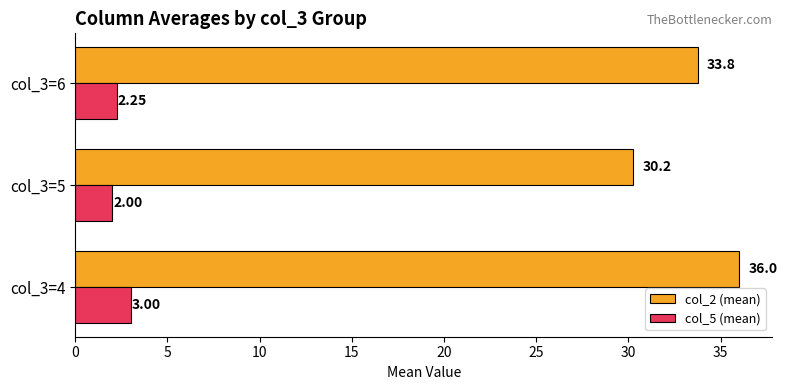

List the labels in order of col_2 (mean) value, largest first.

col_3=4, col_3=6, col_3=5